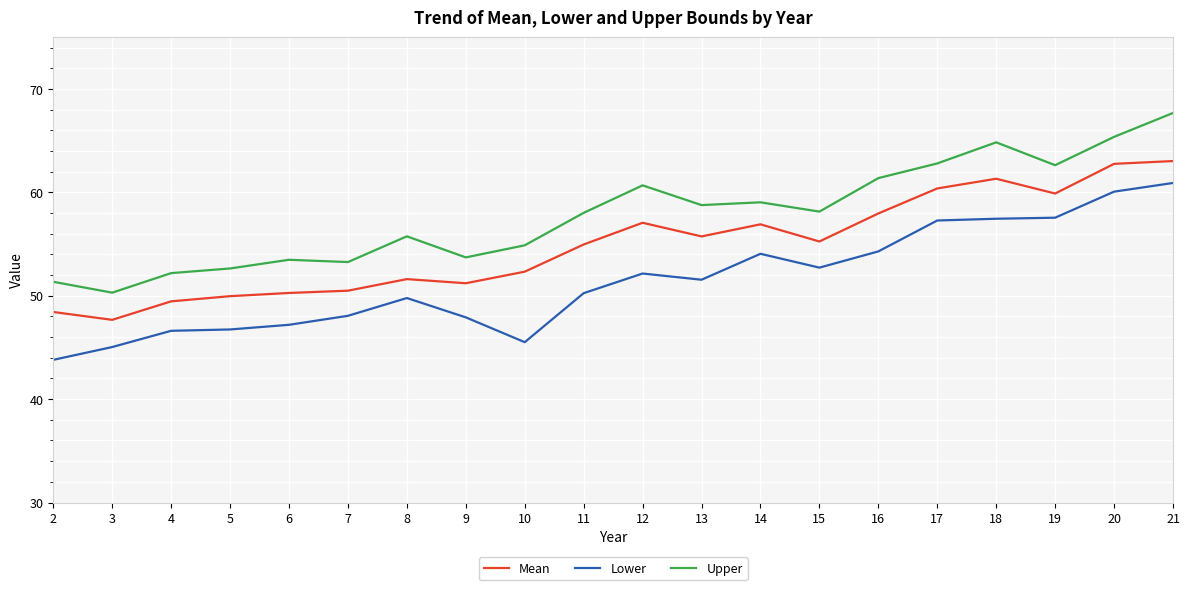

Does the chart have visible grid lines?

Yes